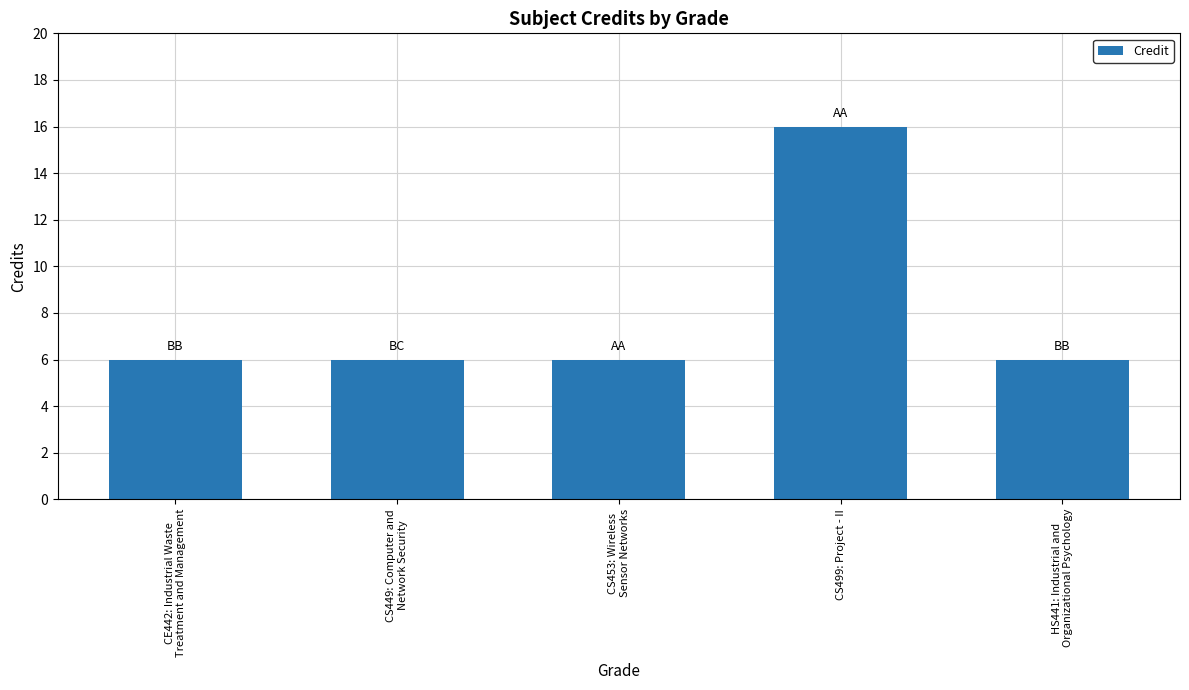

Which label corresponds to the largest value in the chart?

CS499: Project - II